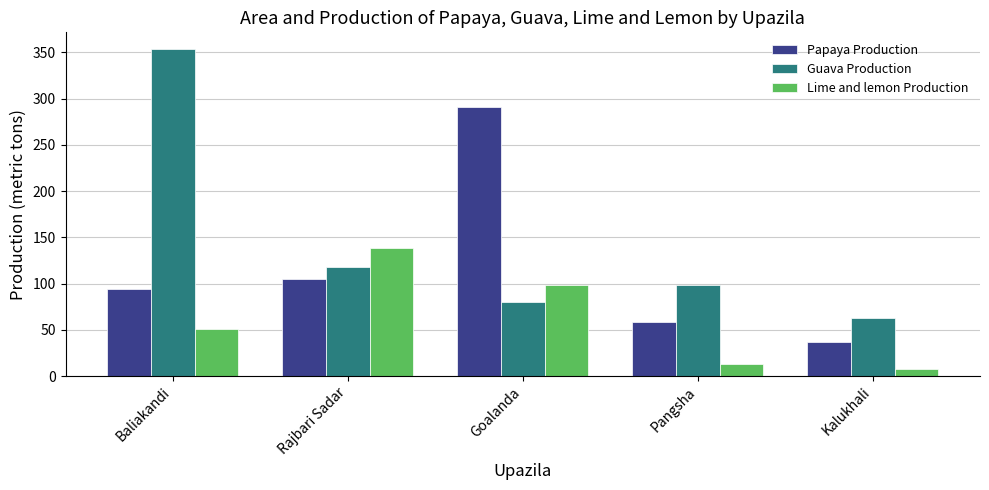

What is the sum of the Guava Production values at Rajbari Sadar and Goalanda?

198